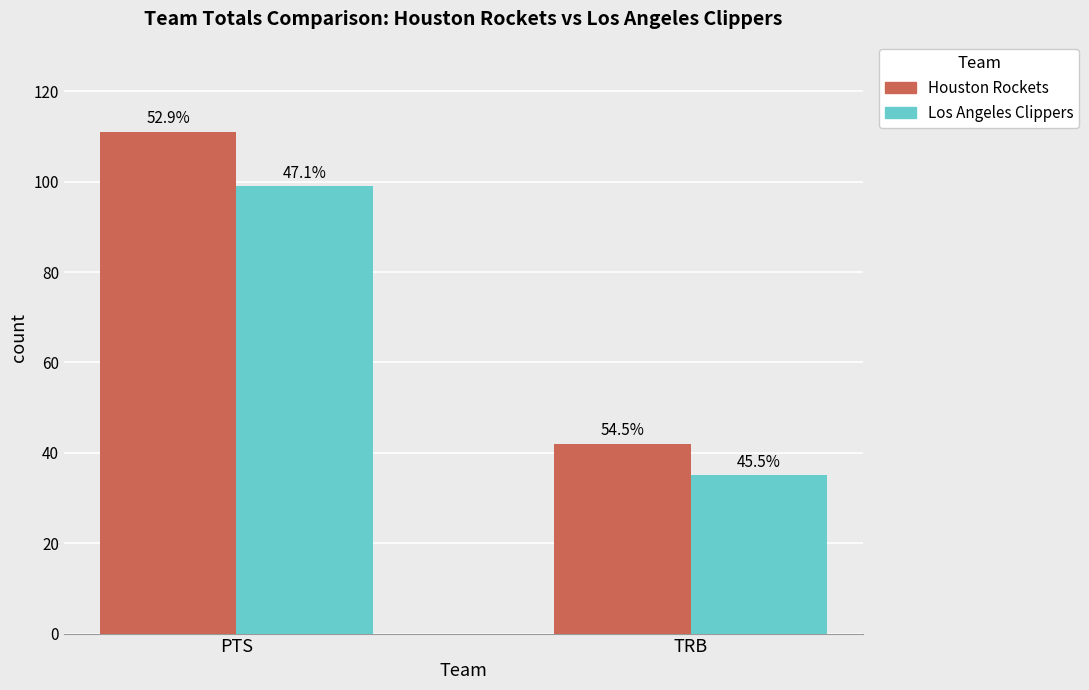

What position from the left is TRB?

2